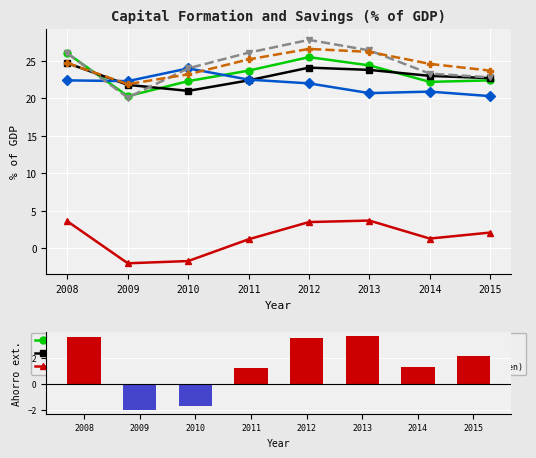

Which series changed the most between 2010 and 2015?

Ahorro externo (corrientes)